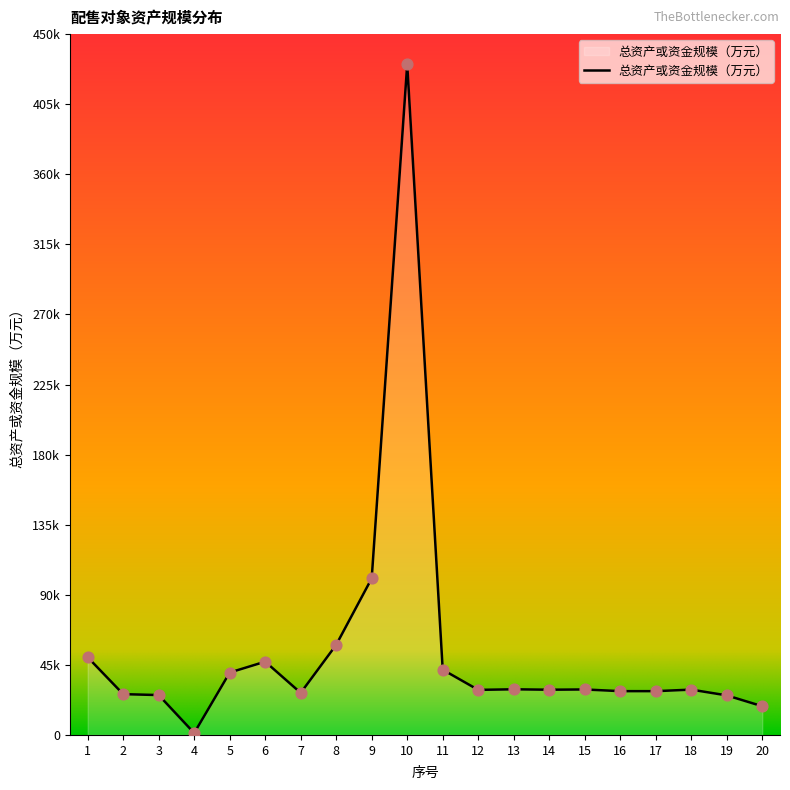

Between 6 and 1, which is larger?

1